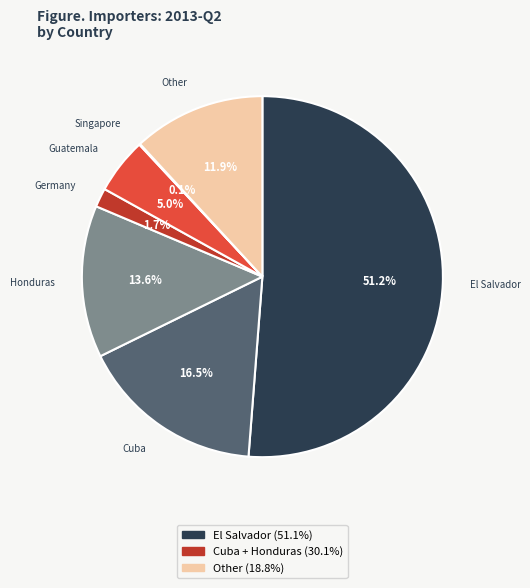

Is there any slice that represents more than half of the pie?

Yes